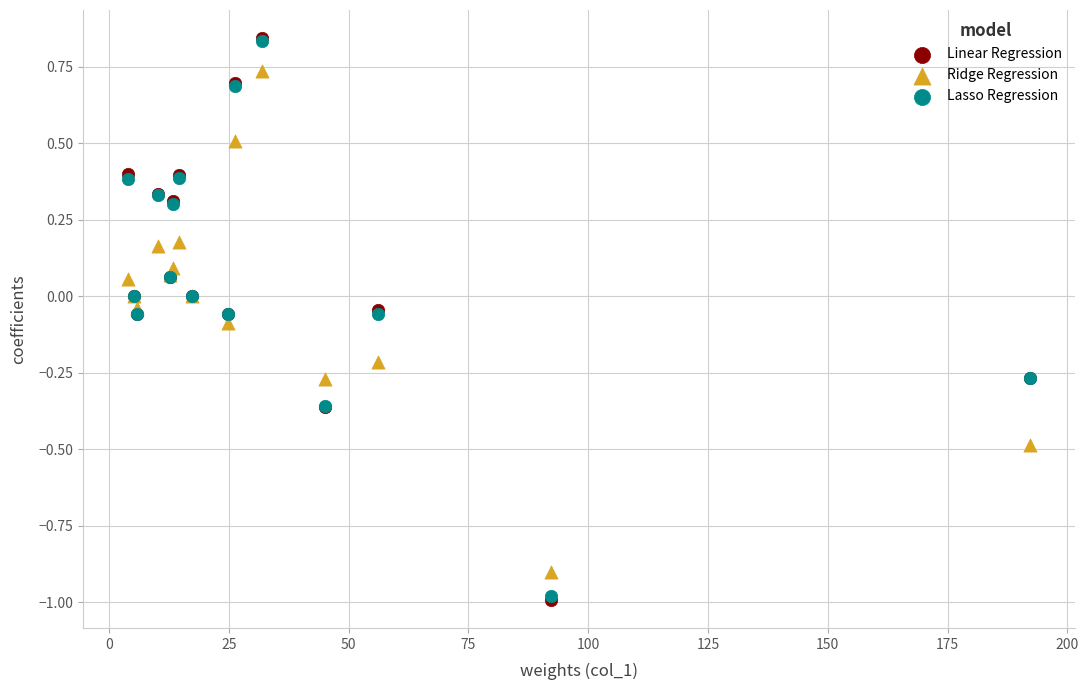

Which series has the widest spread of Y values?

Linear Regression